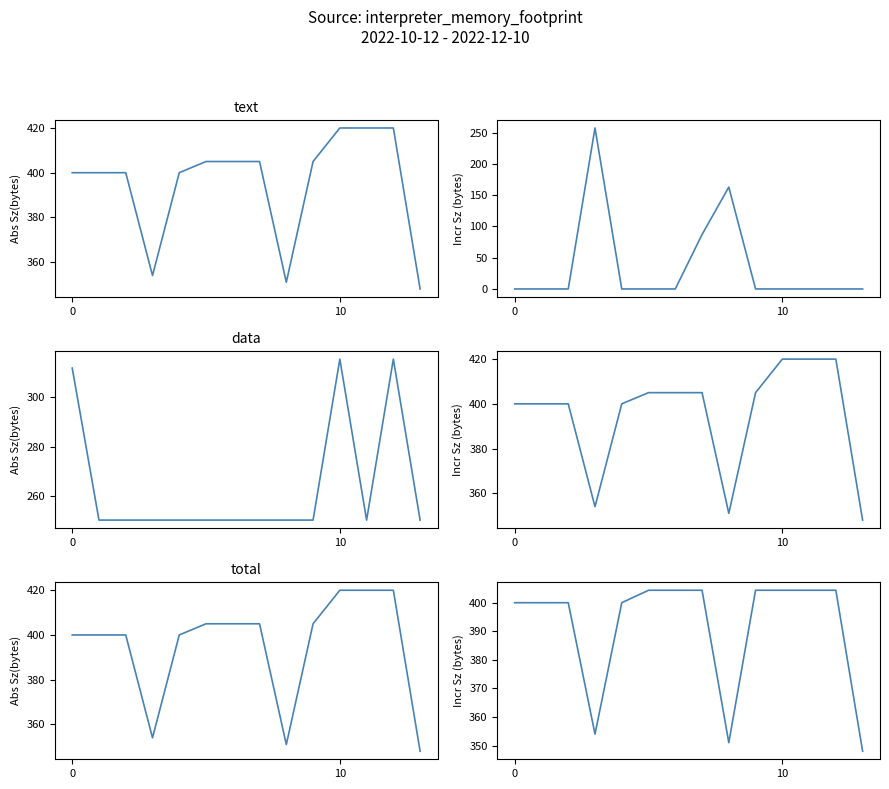

At which label does col_17 reach its peak?

10